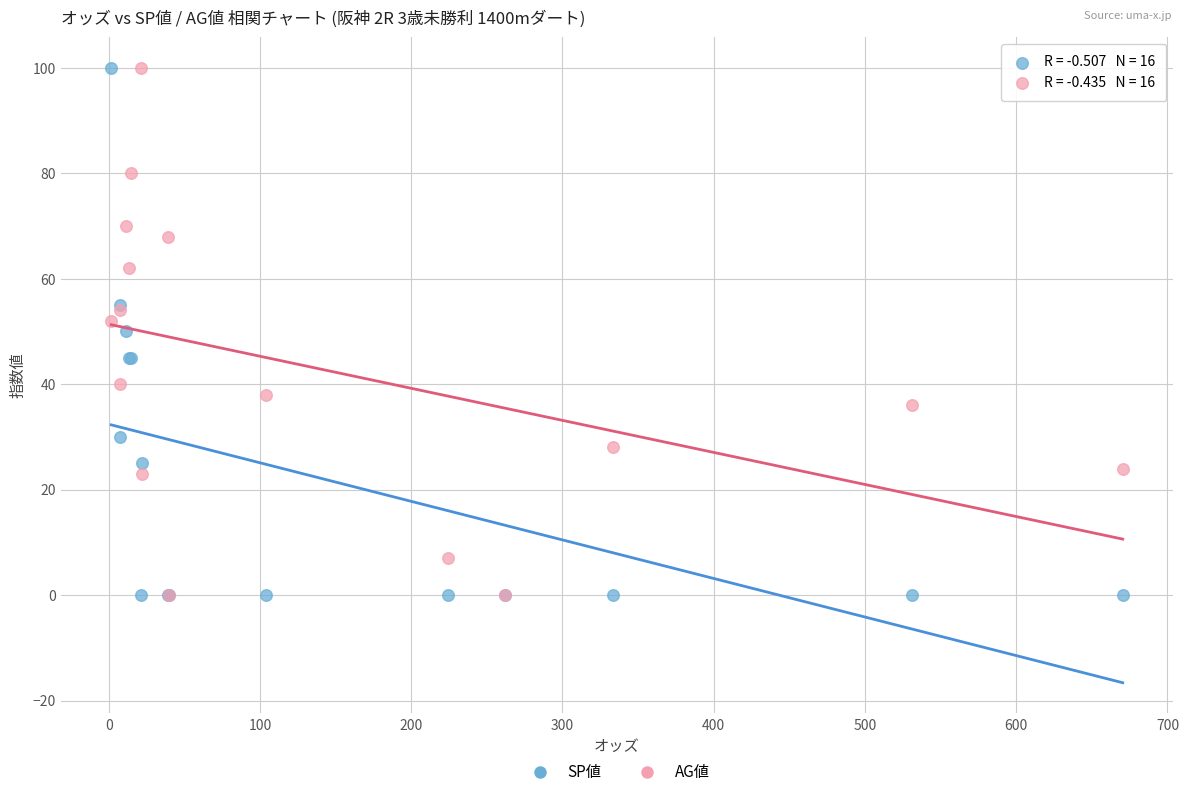

What are all the series names shown in the legend?

SP値, AG値